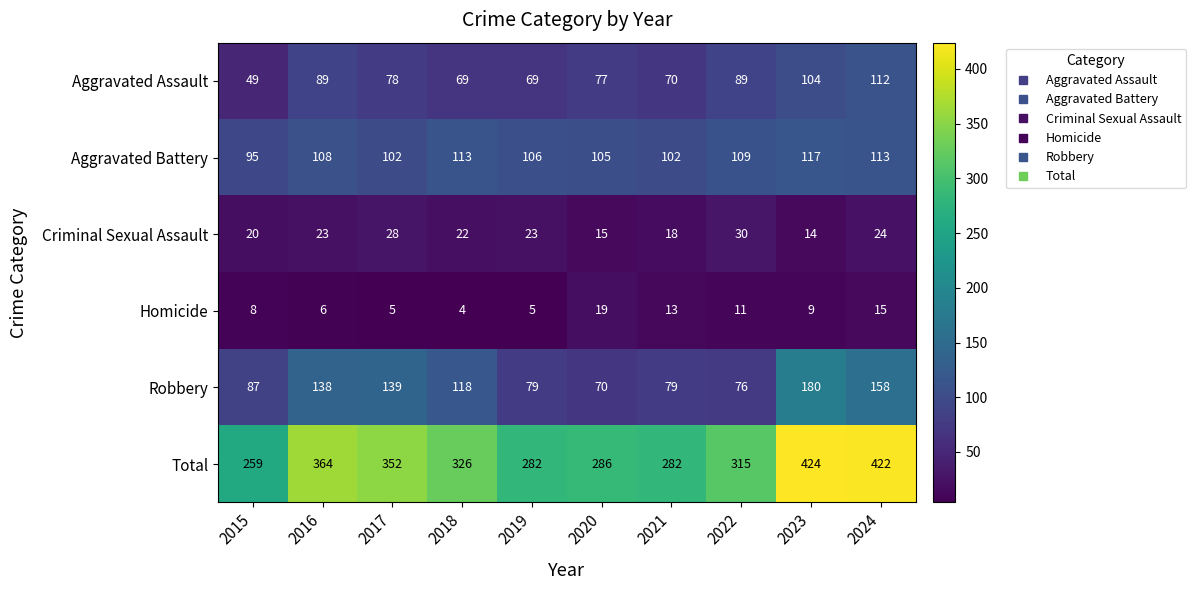

Rank the series at 2020 from highest to lowest value.

Total, Aggravated Battery, Aggravated Assault, Robbery, Homicide, Criminal Sexual Assault